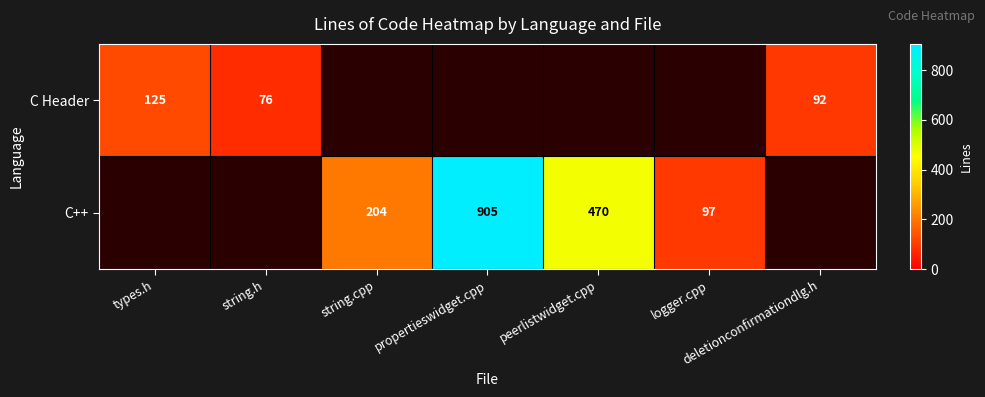

What is the sum of the C++ values at string.cpp and propertieswidget.cpp?

1109